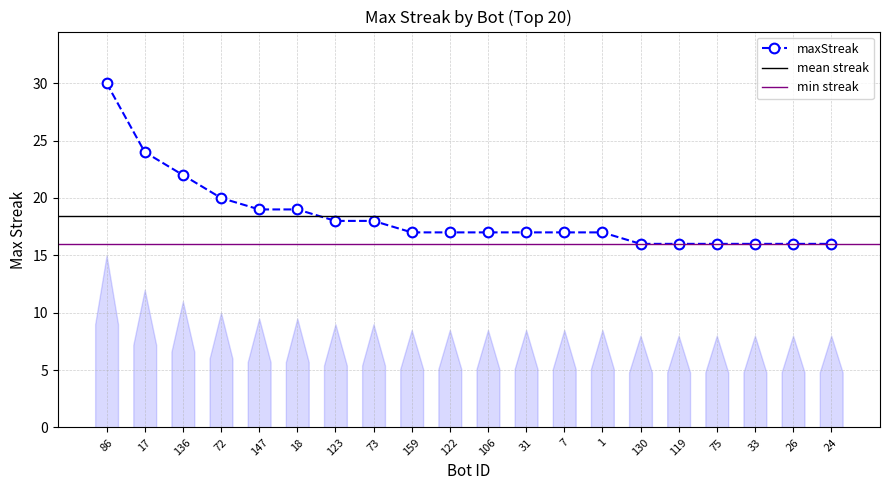

Reading left to right, extract all data points from this chart.

30	24	22	20	19	19	18	18	17	17	17	17	17	17	16	16	16	16	16	16